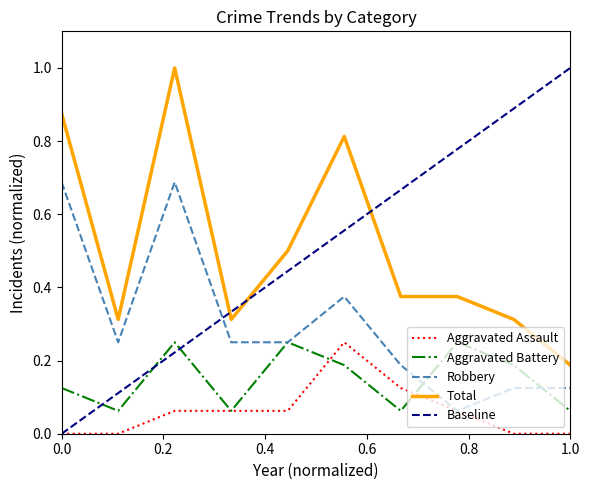

Is it true that Aggravated Assault equals 0.1 at 1.0?

False